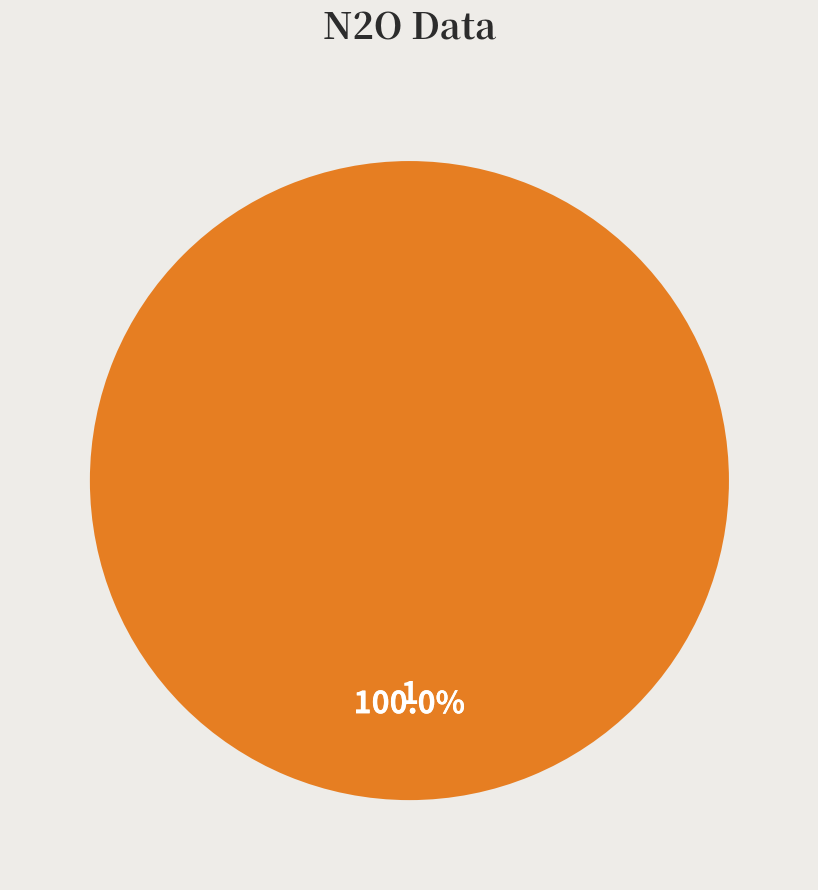

Does any single category account for the majority?

Yes